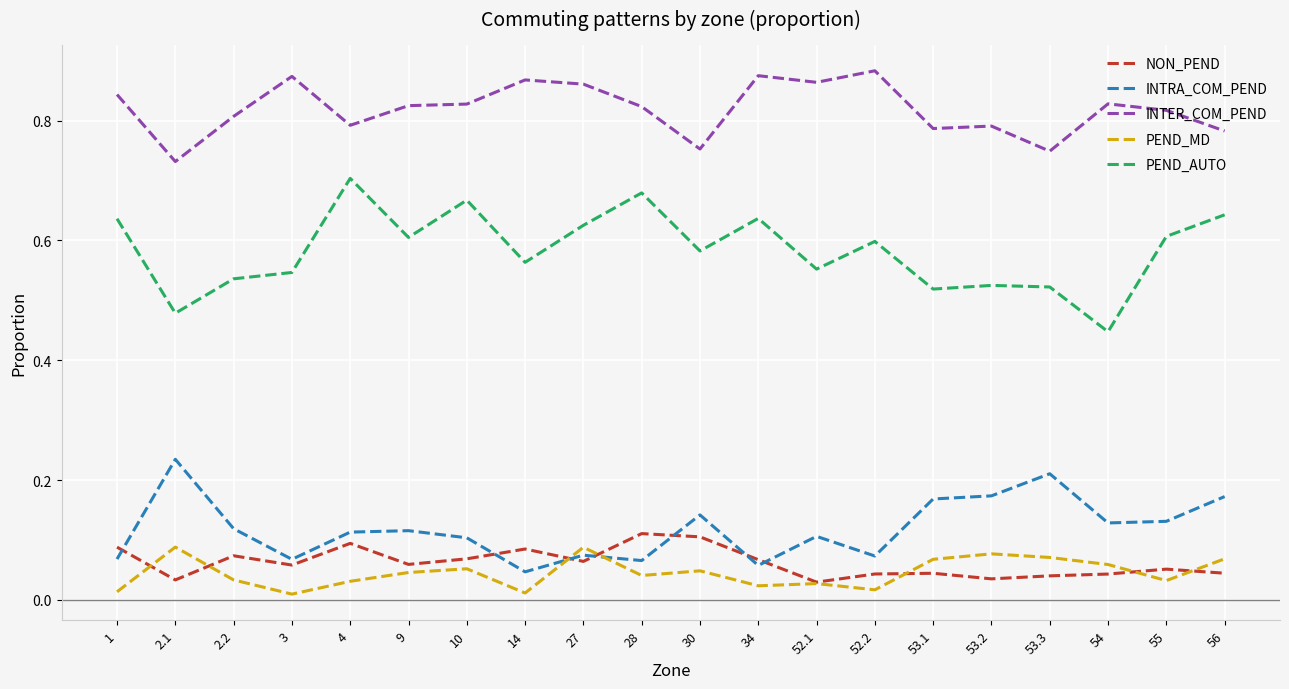

Where do INTRA_COM_PEND and PEND_MD first cross each other?

14 and 27